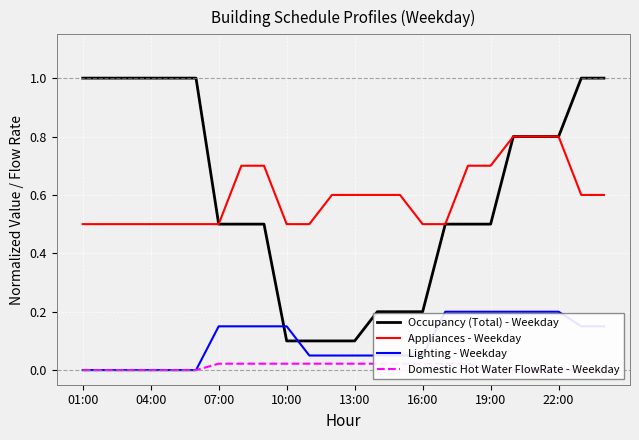

What are all the series names shown in the legend?

Occupancy (Total) - Weekday, Appliances - Weekday, Lighting - Weekday, Domestic Hot Water FlowRate - Weekday